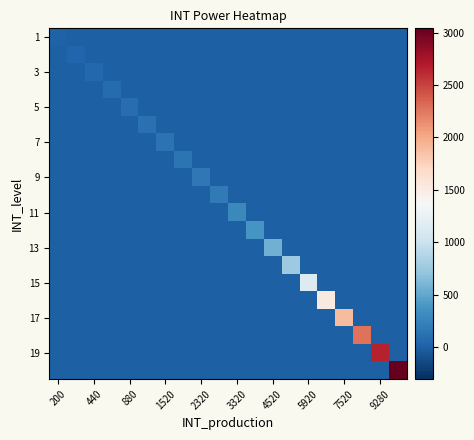

At how many categories does at least one series exceed 560?

8